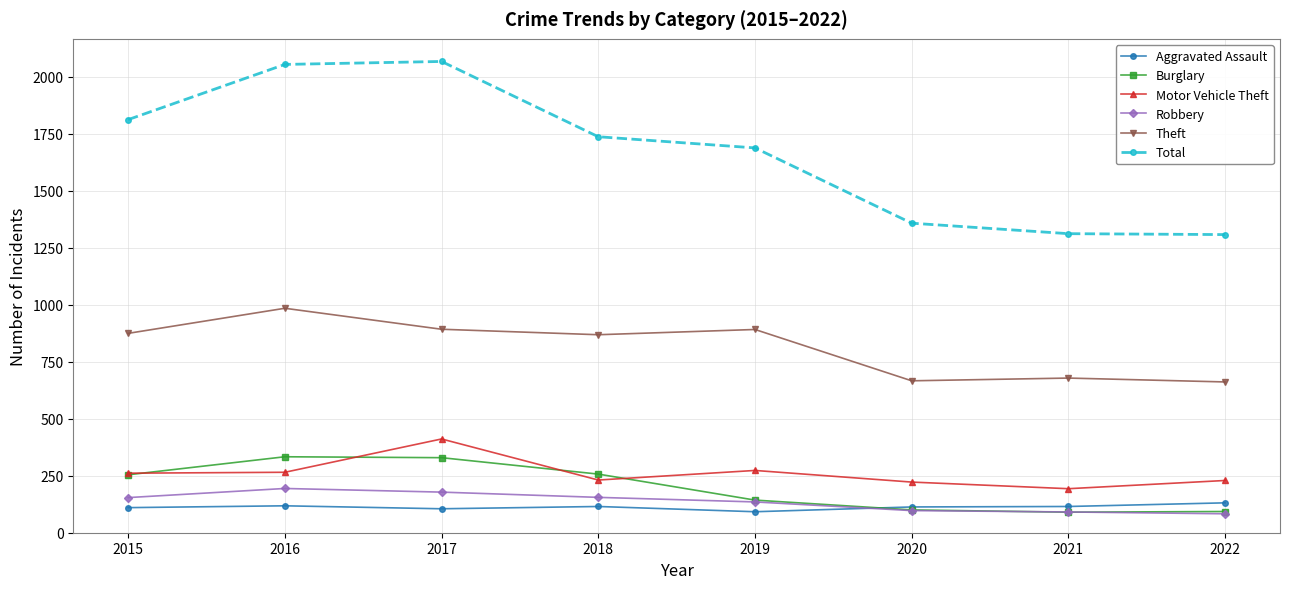

What is the difference between the Theft values at 2016 and 2018?

116